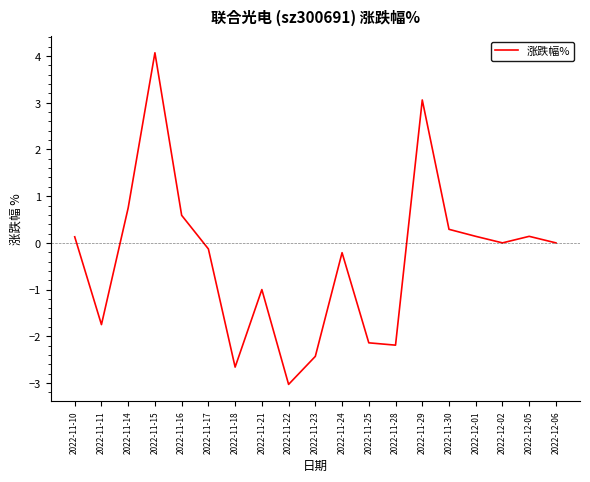

What is the difference between the second highest and second lowest values?

5.7